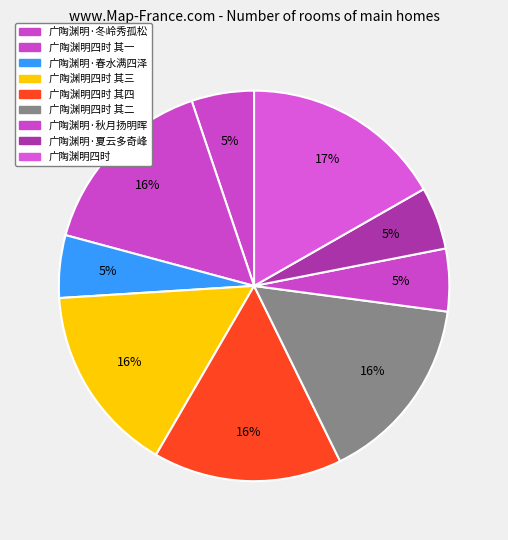

Is it true that 广陶渊明·夏云多奇峰 is 5% of the pie?

True